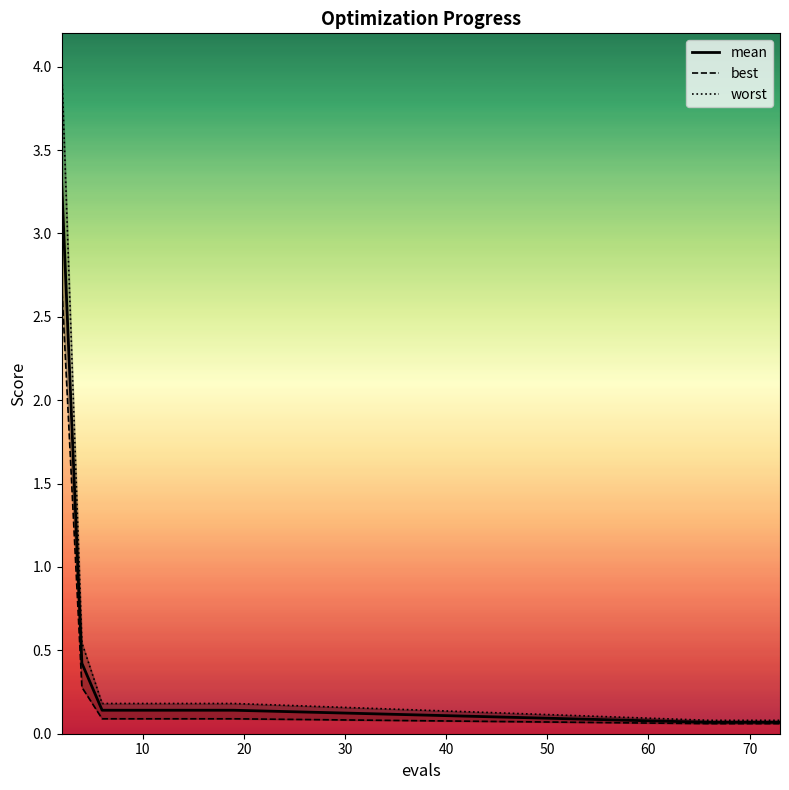

What is the difference between the maximum and minimum values in the mean series?

3.2